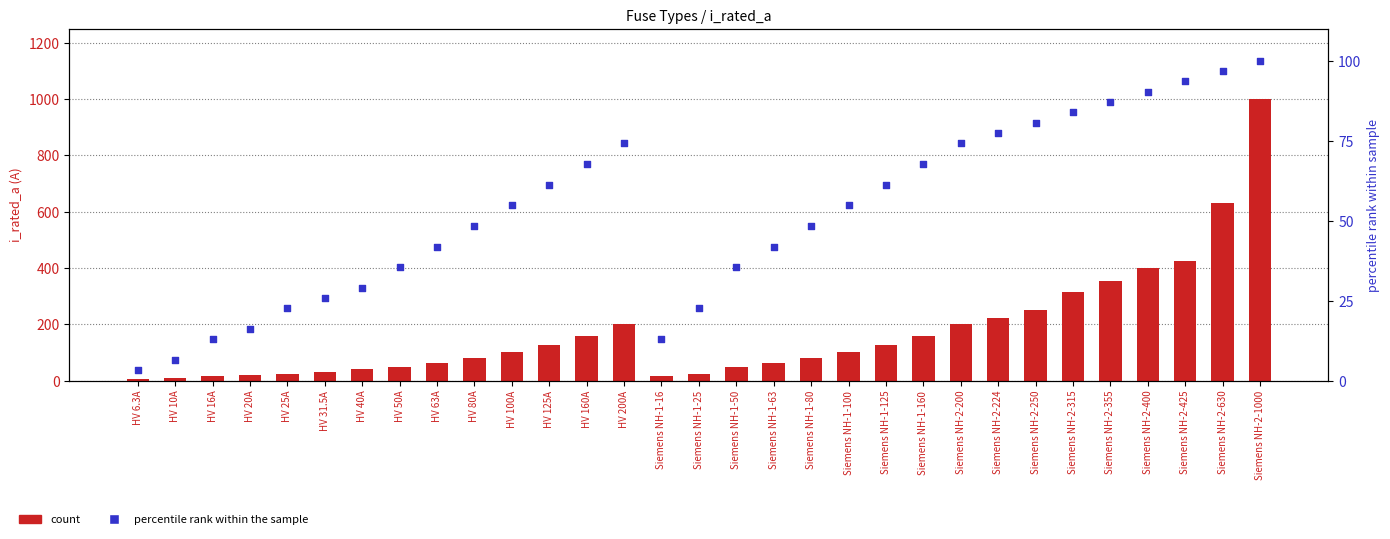

Which series has the widest spread of Y values?

i_rated_a